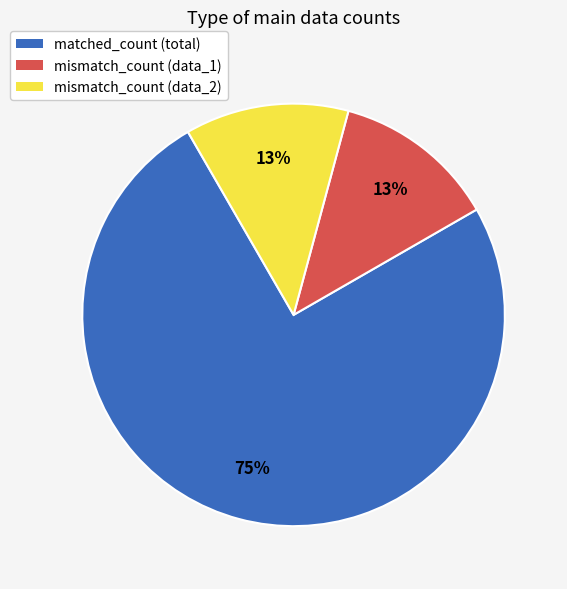

Which category has the biggest portion of the pie?

matched_count (total)